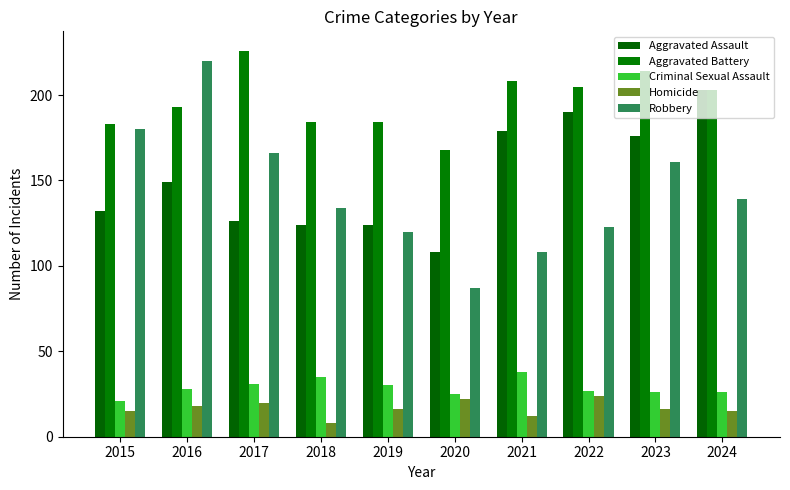

How many groups of bars are there?

10